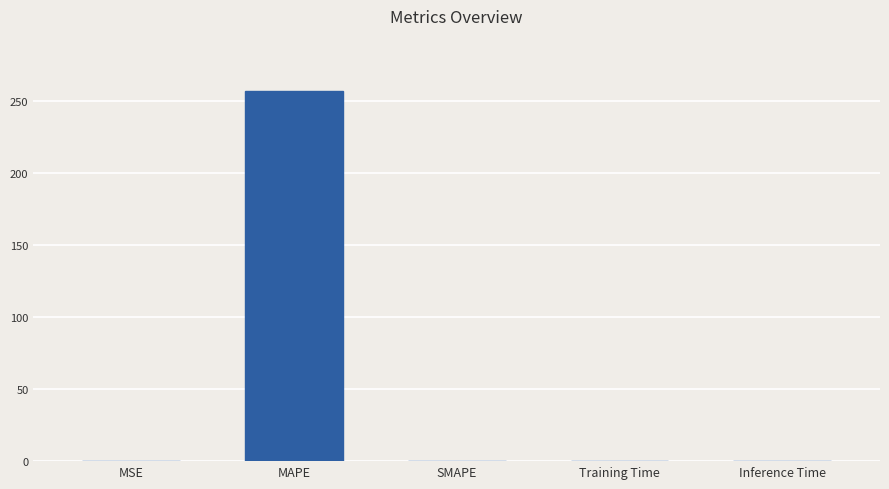

Which category has the highest value across all series?

MAPE